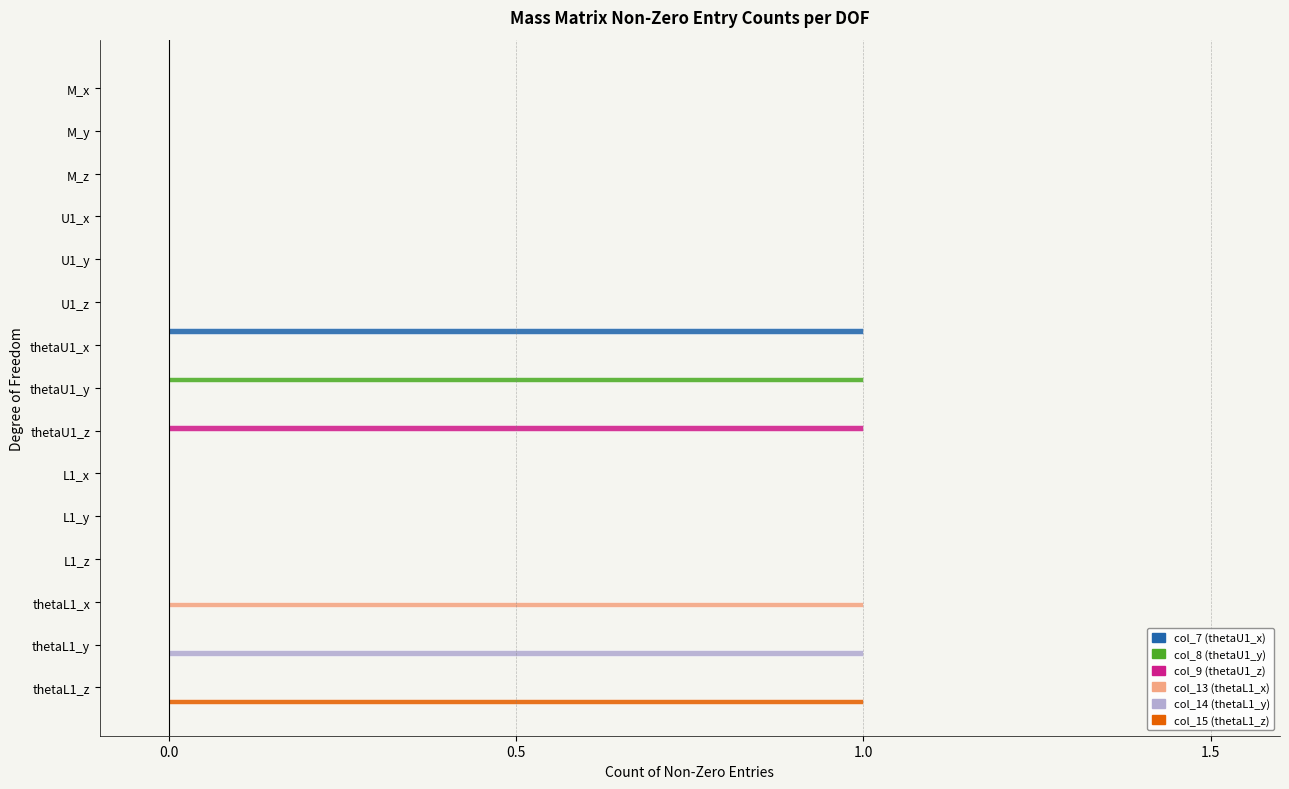

Between M_z and thetaU1_x, which series saw the biggest shift?

col_7 (thetaU1_x)